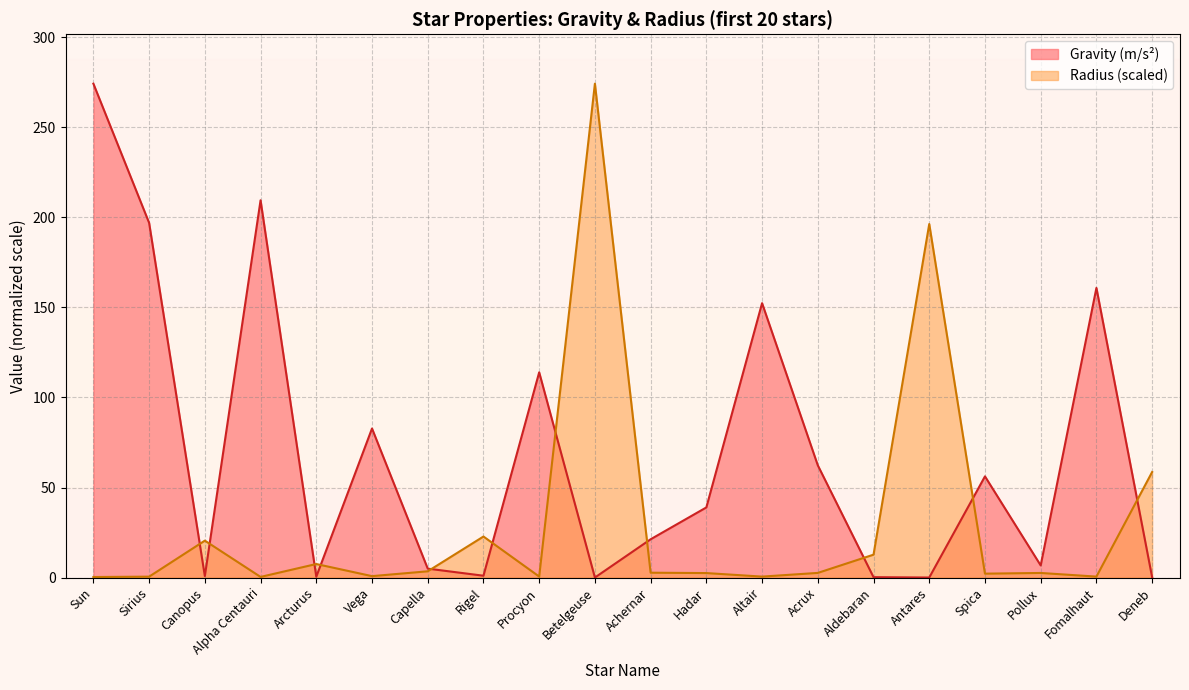

In Gravity, how many points are lower than both neighbors (excluding endpoints)?

6